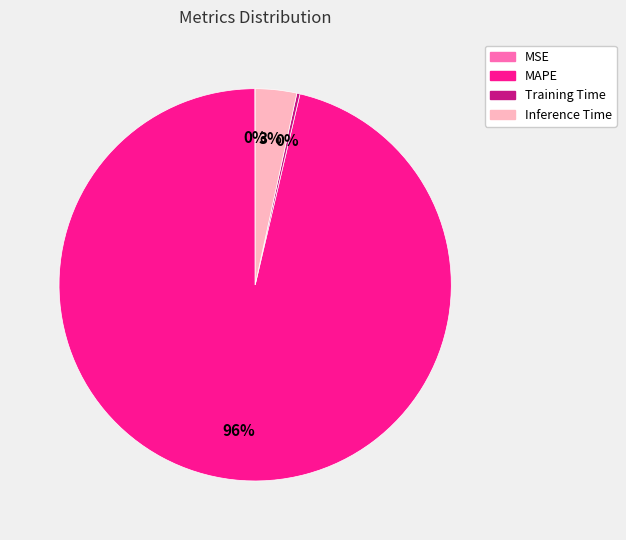

Which category has the biggest portion of the pie?

MAPE